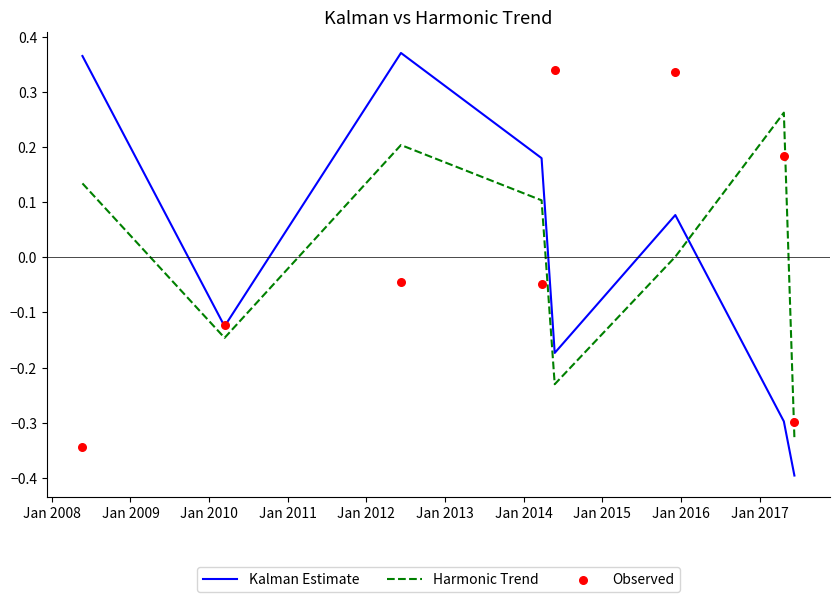

Is the value of Kalman Estimate at Jan 2009 greater than the value of Observed at Jan 2009?

Yes